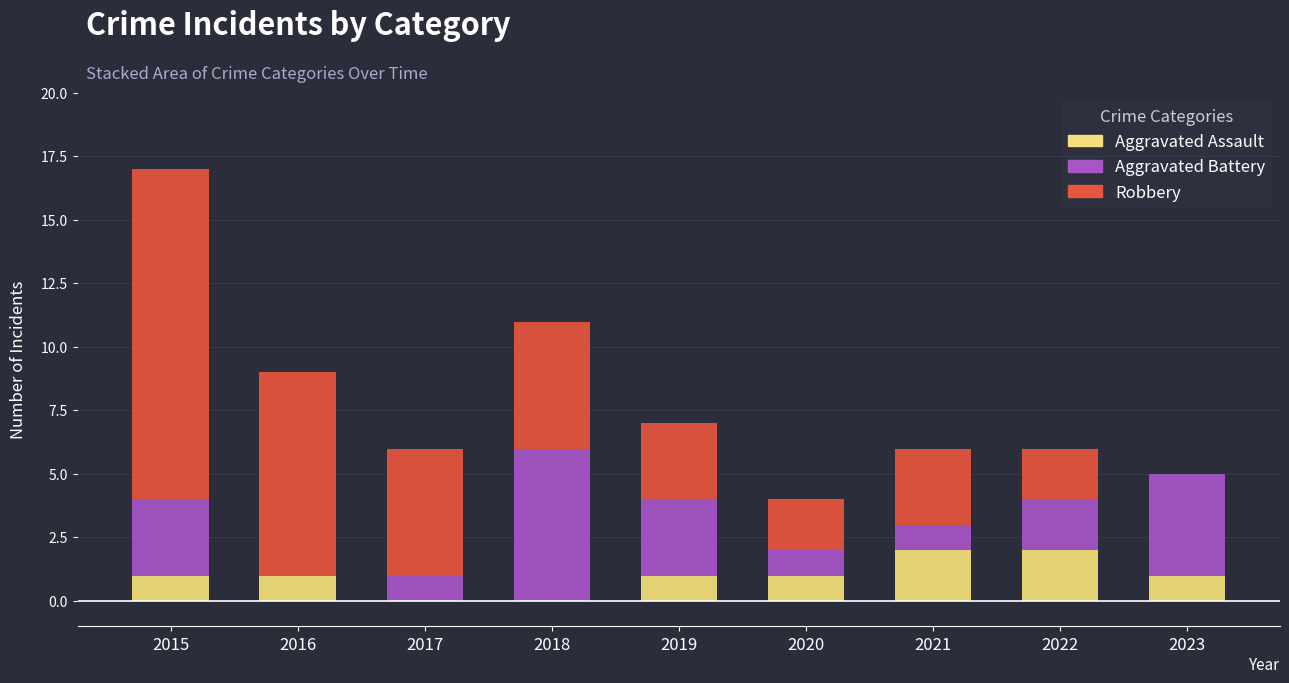

What is the sum of all Aggravated Assault values?

9